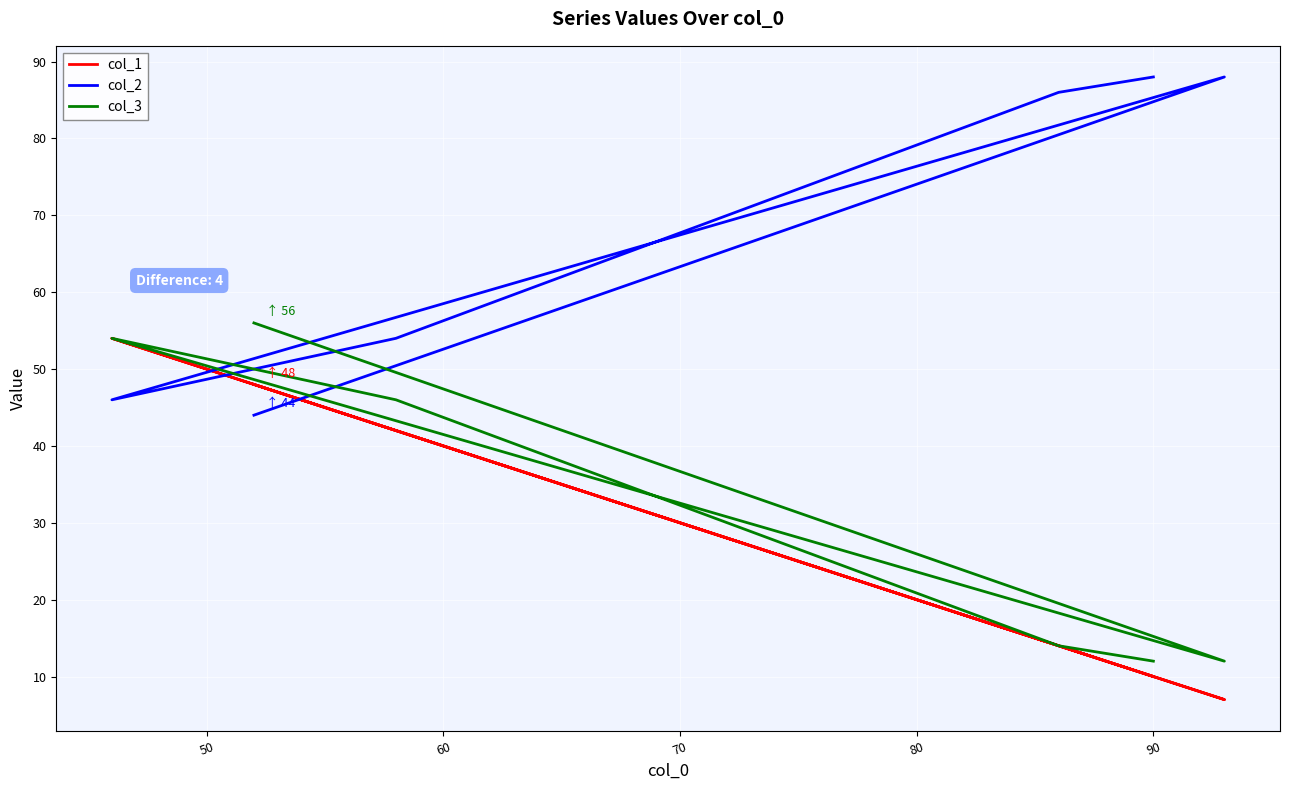

Which has a higher value, 40 or 70?

70